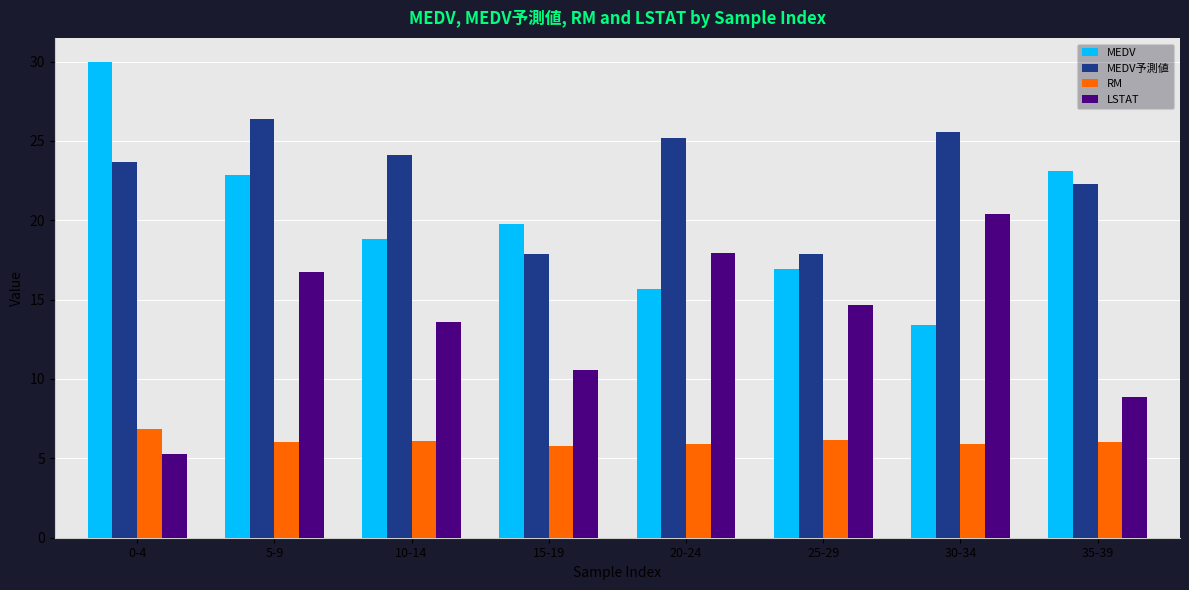

What is the value of the MEDV bar at the 3rd from the left?

18.8